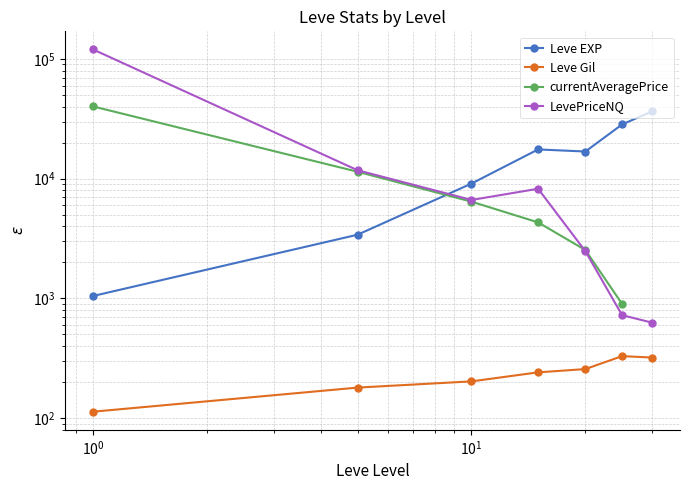

The value of currentAveragePrice at $\mathdefault{10^{3}}$ is 1445.3. True or false?

False